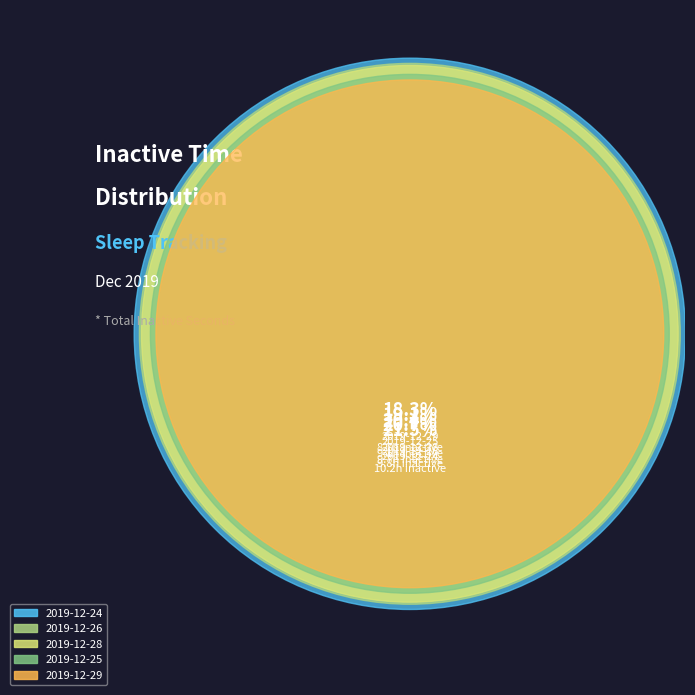

What percentage is the 2019-12-24 slice, to the nearest percent?

22%